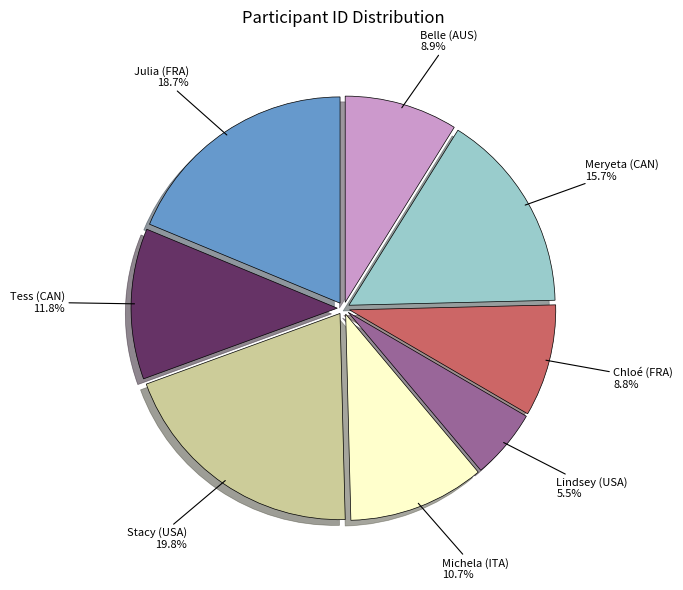

Which has a higher value, Julia (FRA) or Lindsey (USA)?

Julia (FRA)